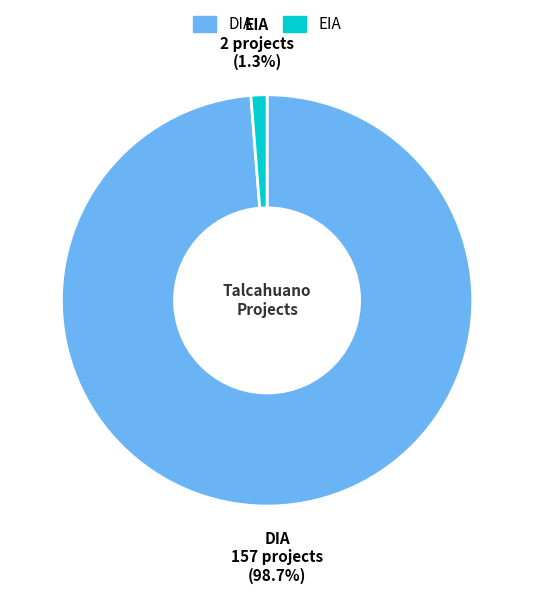

How many slices are in this pie chart?

2